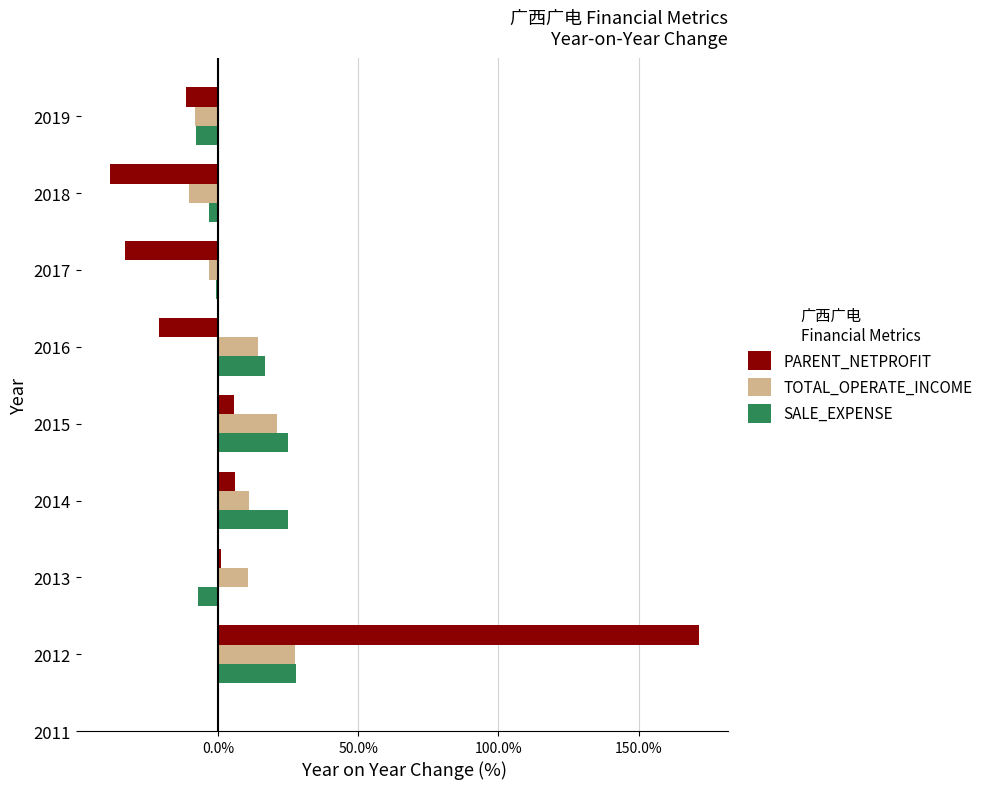

True or false: TOTAL_OPERATE_INCOME has a value of -8.3 at 2019.

True